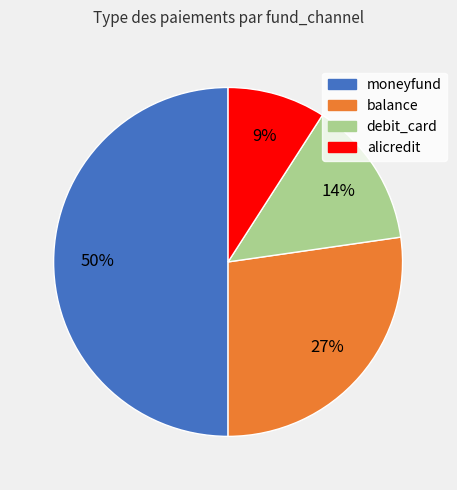

Which slice is the largest?

moneyfund